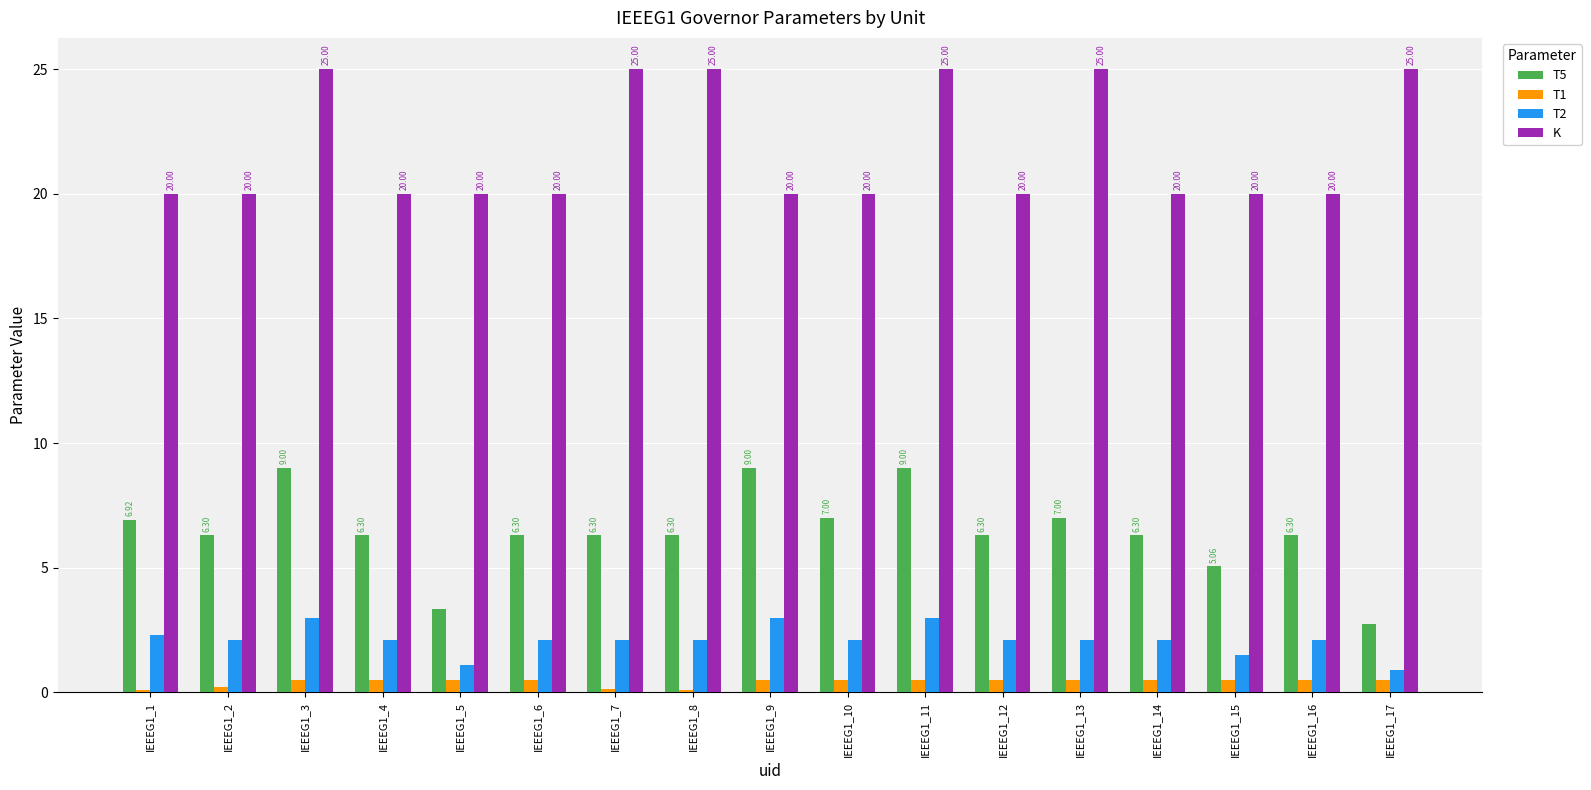

What is the approximate value of T1 at IEEEG1_1?

0.1